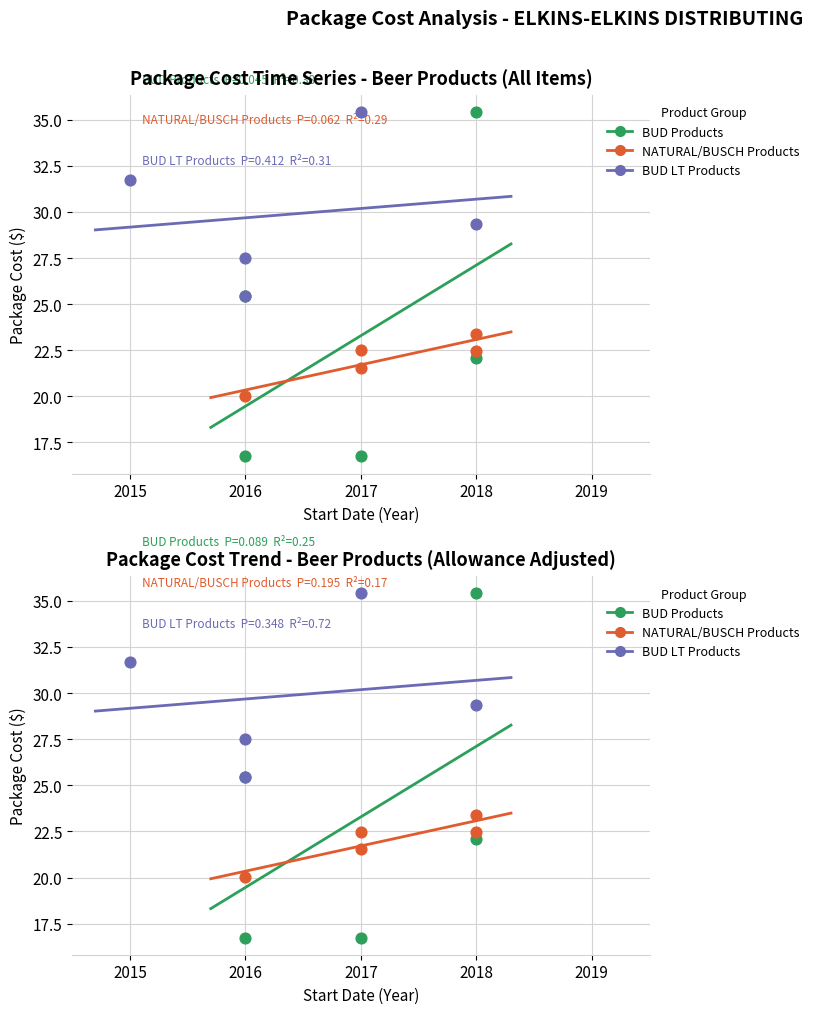

At which category is the sum across all series the highest?

2018